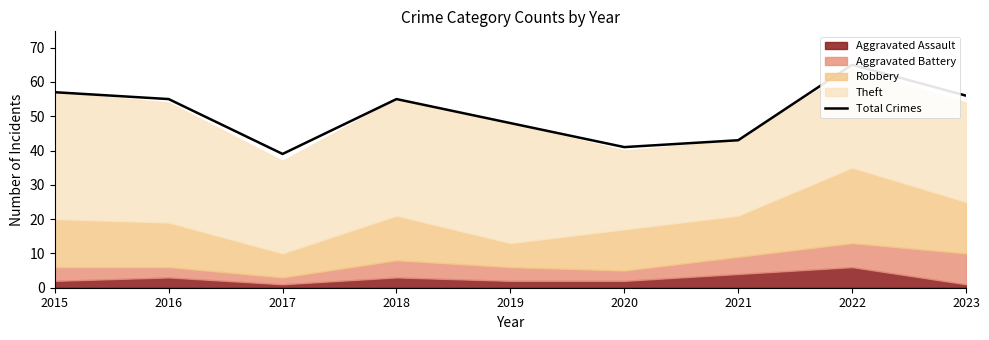

True or false: the data shows 39 at 2017.

True